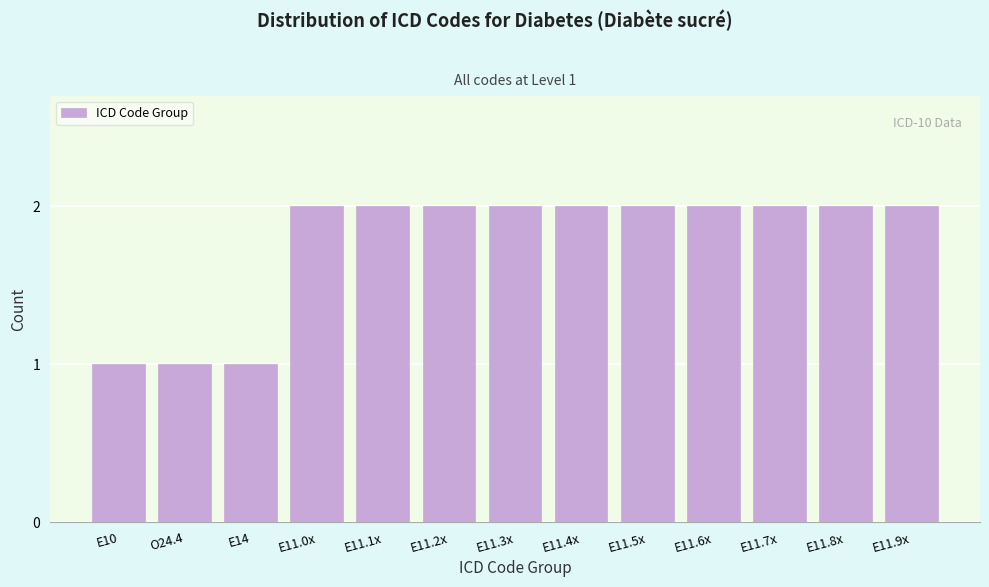

Reading left to right, what are all the values shown in this chart?

1	1	1	2	2	2	2	2	2	2	2	2	2